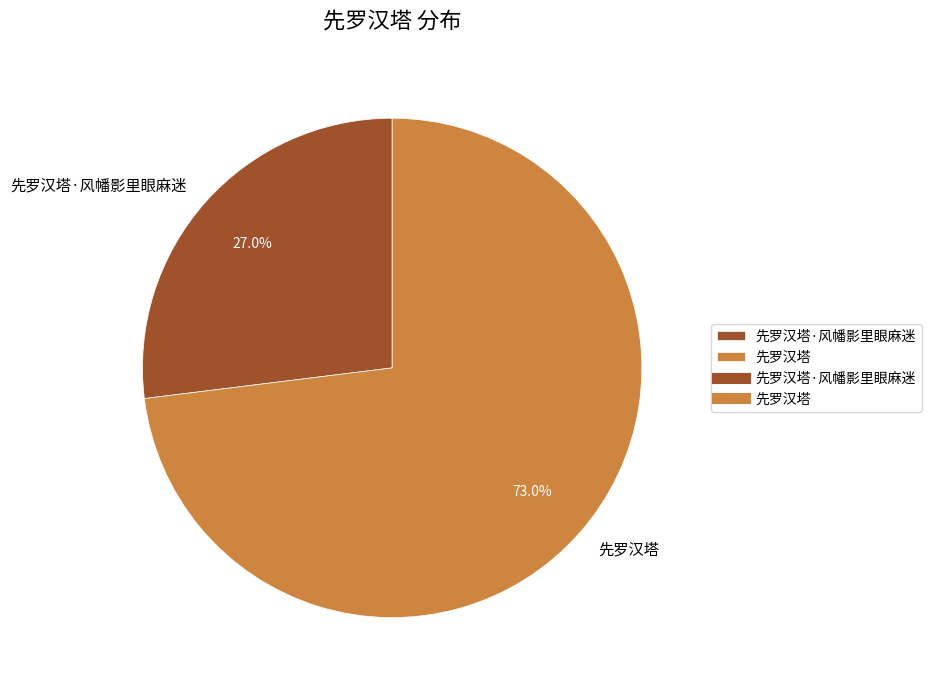

Between 先罗汉塔·风幡影里眼麻迷 and 先罗汉塔, which is larger?

先罗汉塔